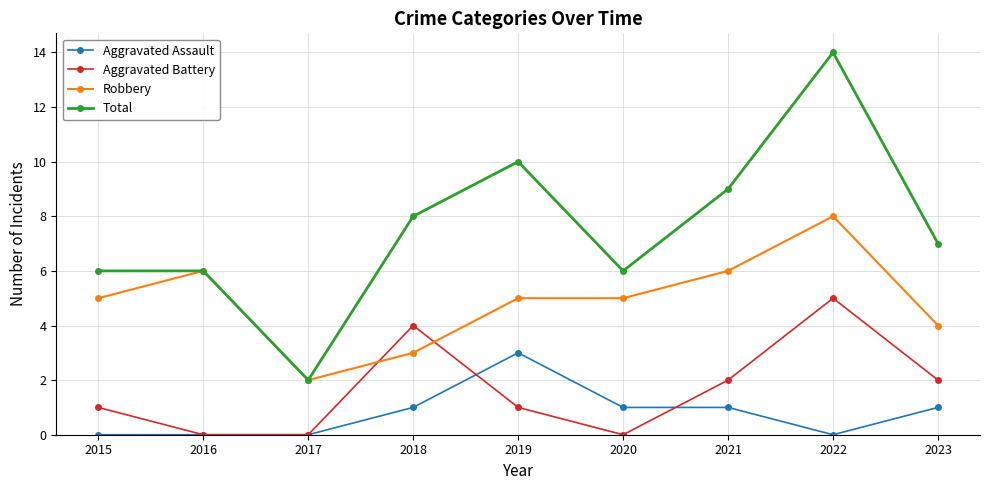

Rank the series by their maximum value, from lowest to highest.

Aggravated Assault, Aggravated Battery, Robbery, Total